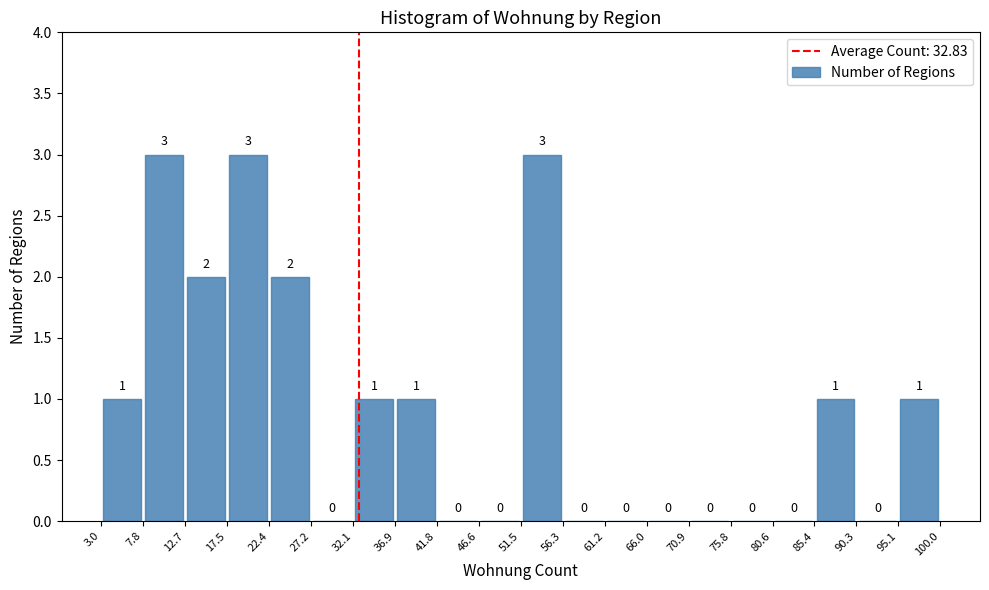

What is the height of the bar covering 51.5 to 56.3 on the x-axis?

3